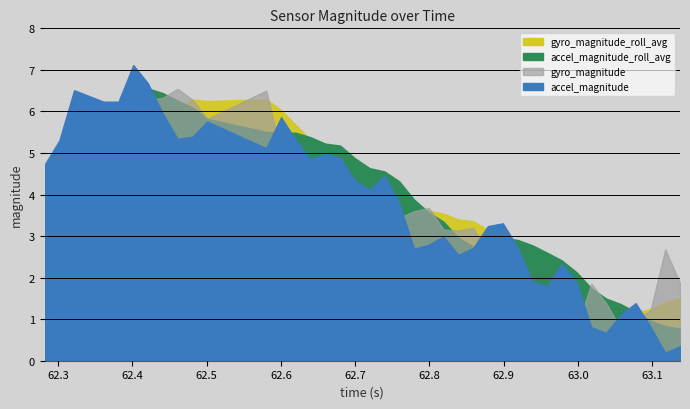

Is it true that accel_magnitude equals 5.7 at 18?

False